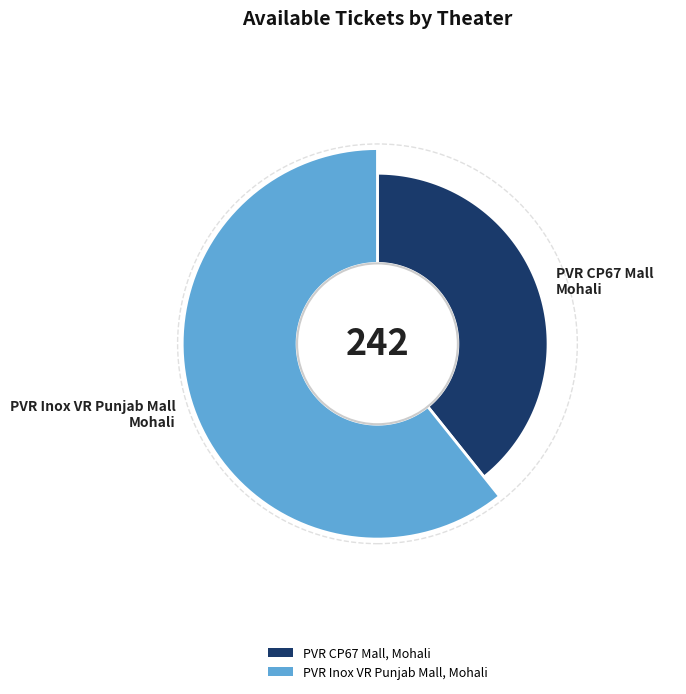

Between PVR Inox VR Punjab Mall, Mohali and PVR CP67 Mall, Mohali, which is larger?

PVR Inox VR Punjab Mall, Mohali